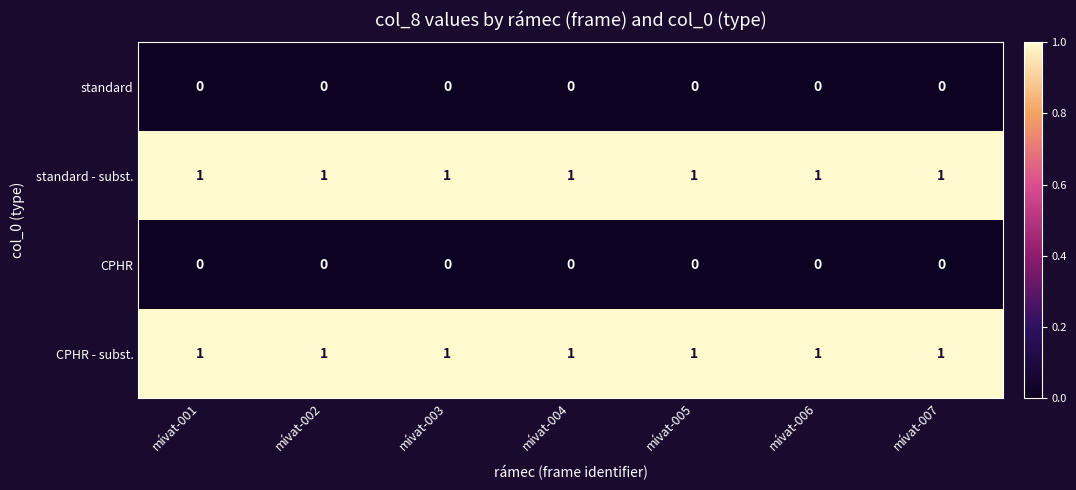

The value of standard at mívat-007 is 0. True or false?

True